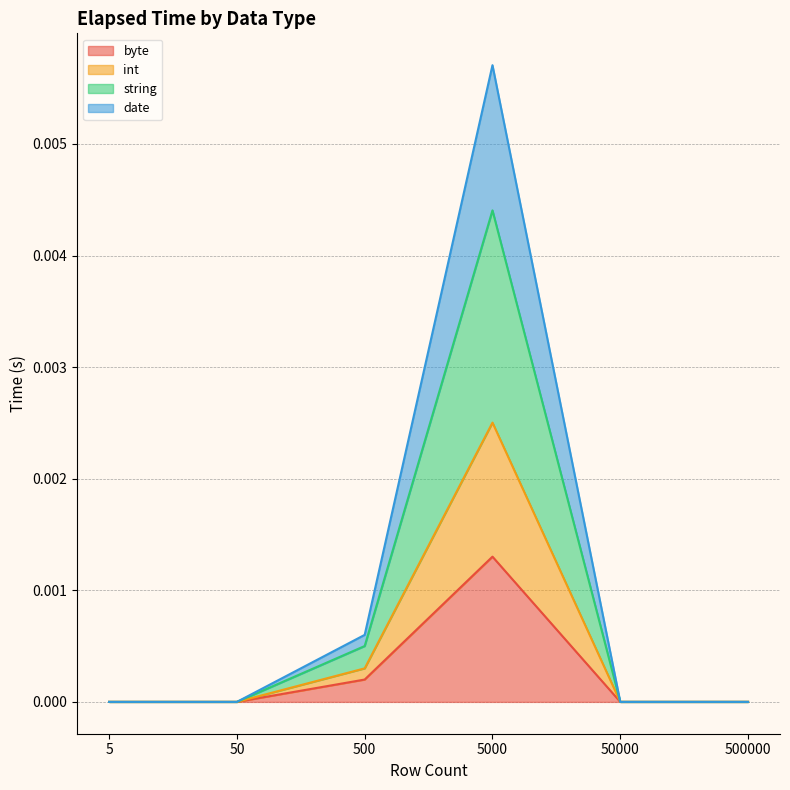

At which category is the sum across all series the highest?

5000